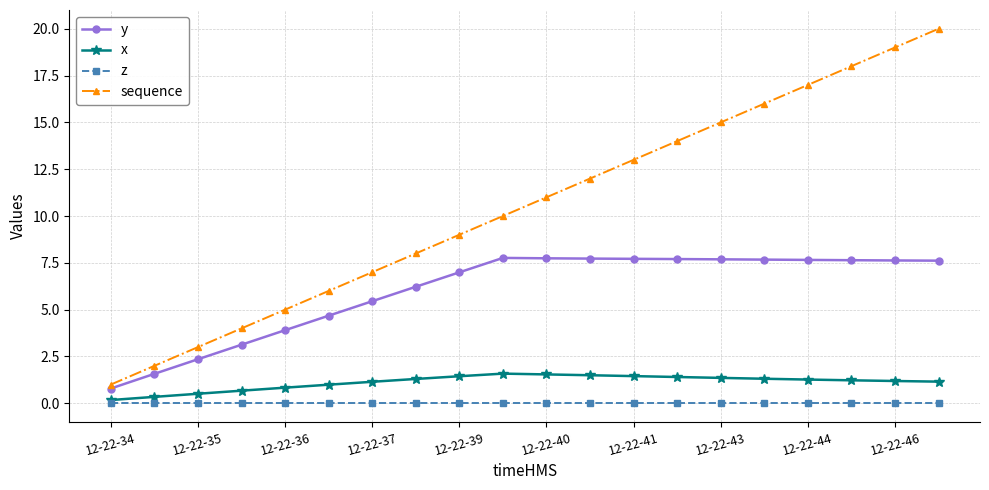

Which series has the widest spread of values?

sequence